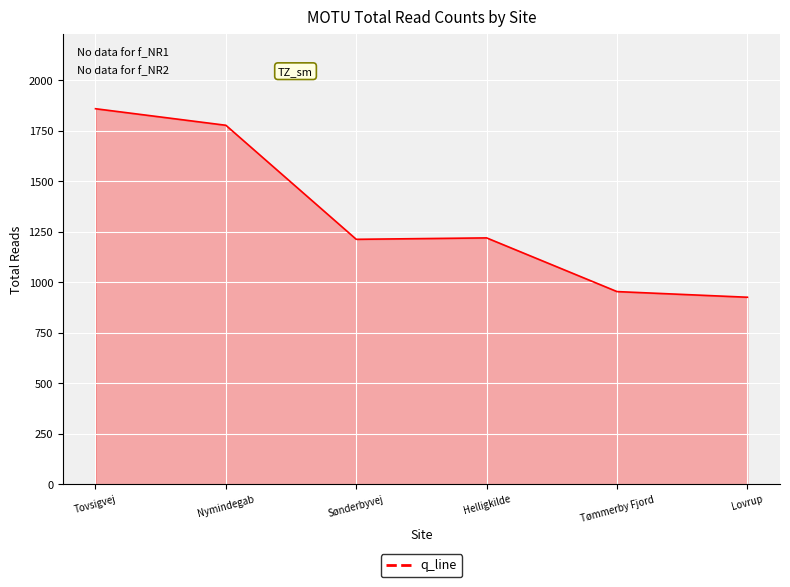

Read the value at Helligkilde.

1220